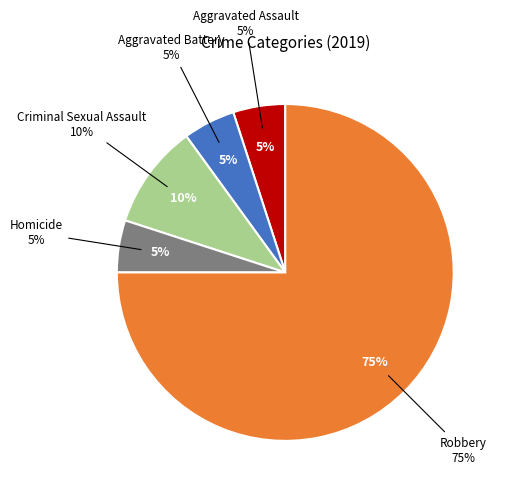

To the nearest percent, what portion does Robbery represent?

75%